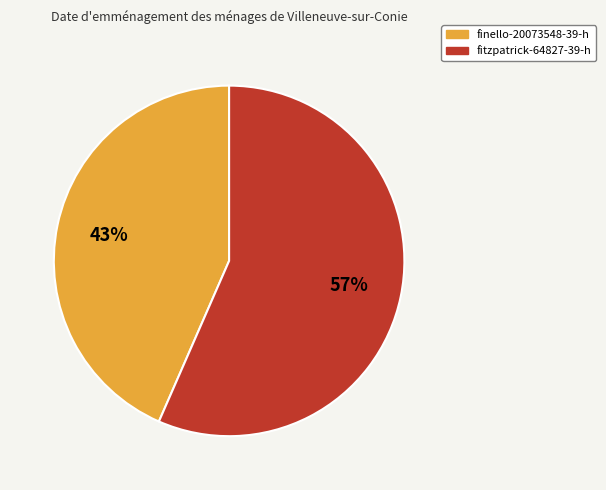

Does any single category account for the majority?

Yes